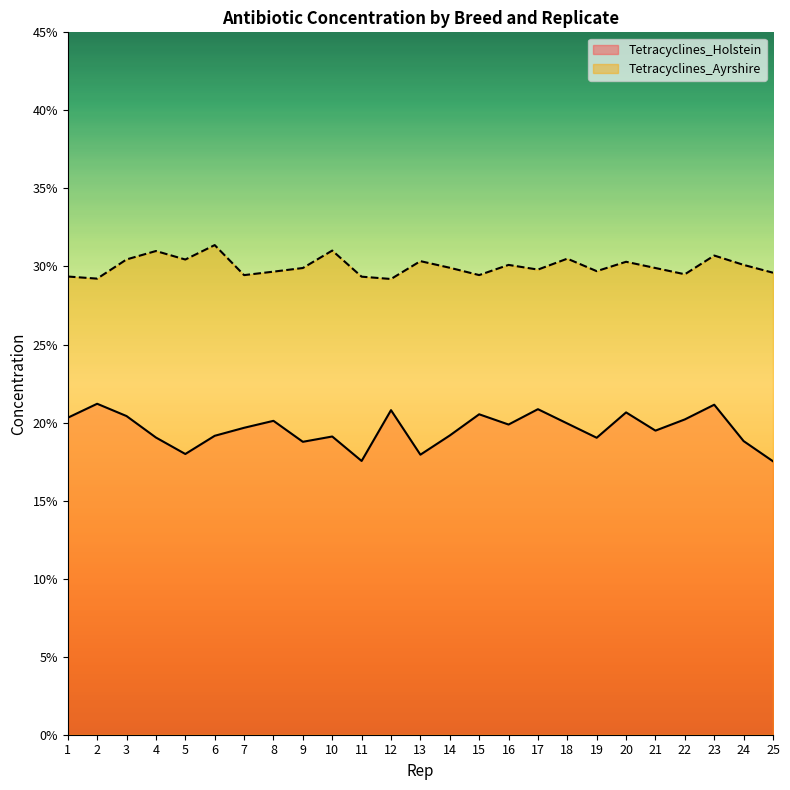

Is it true that Tetracyclines_Holstein equals 0.2 at 7?

True